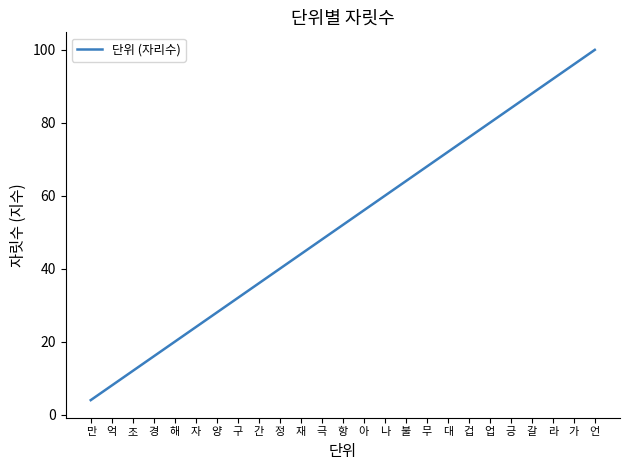

What value does the data have at 재?

44